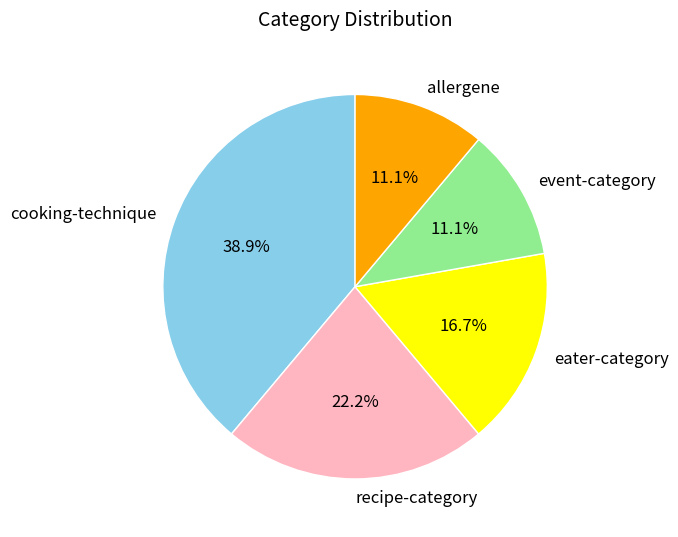

What portion of the pie excludes cooking-technique?

61.1%